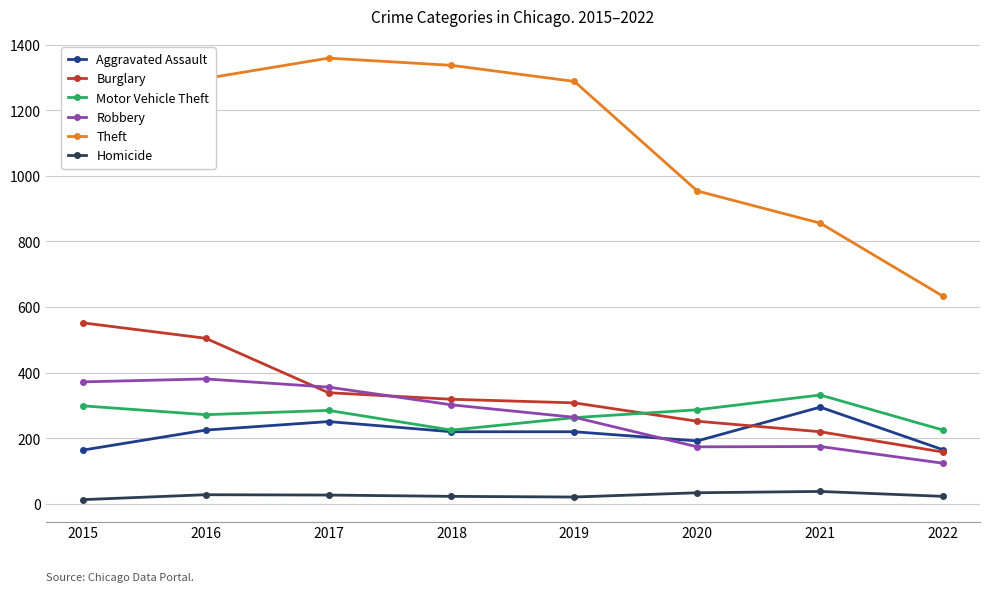

How many times do Motor Vehicle Theft and Robbery cross each other?

1